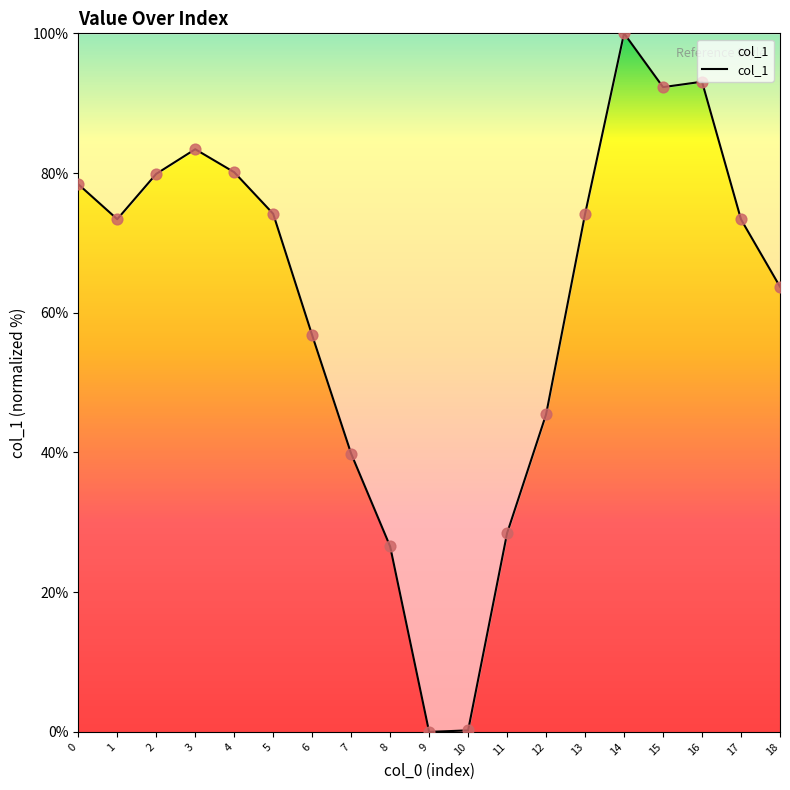

Between 3 and 2, which is larger?

3